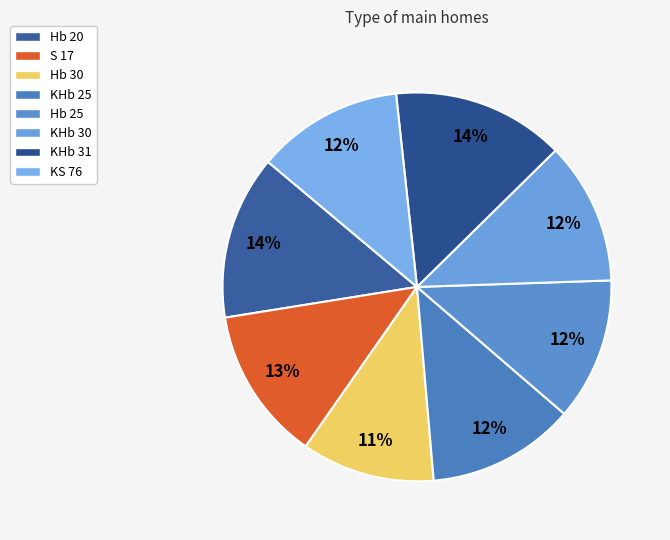

To the nearest percent, what is the difference between the largest and smallest slice percentages?

3%